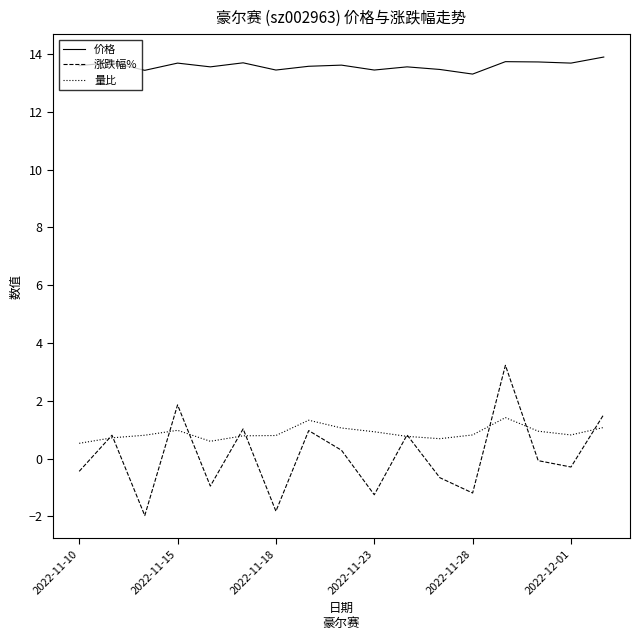

True or false: 涨跌幅% and 价格 cross at least once.

False